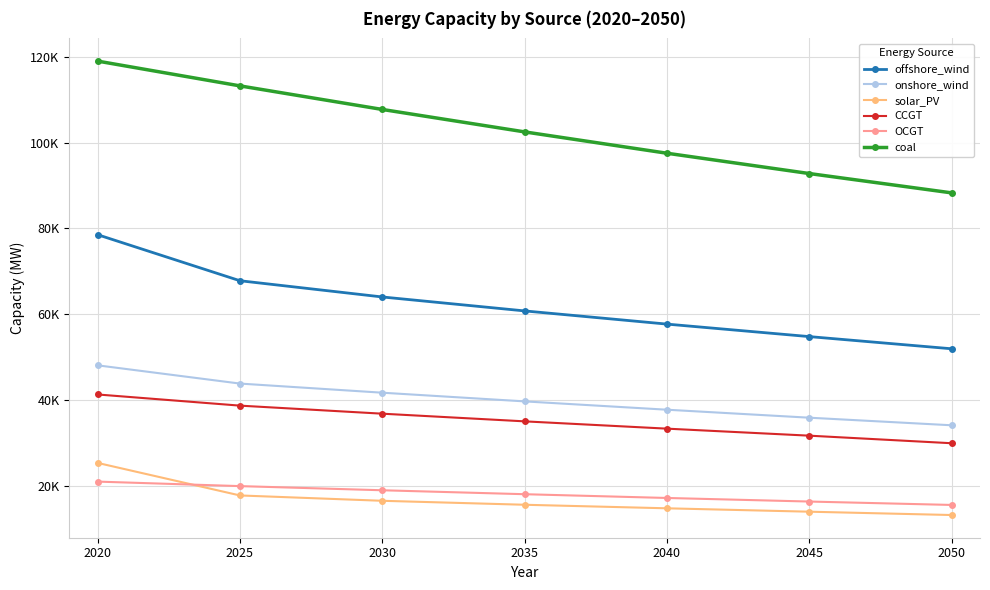

True or false: offshore_wind and coal cross at least once.

False